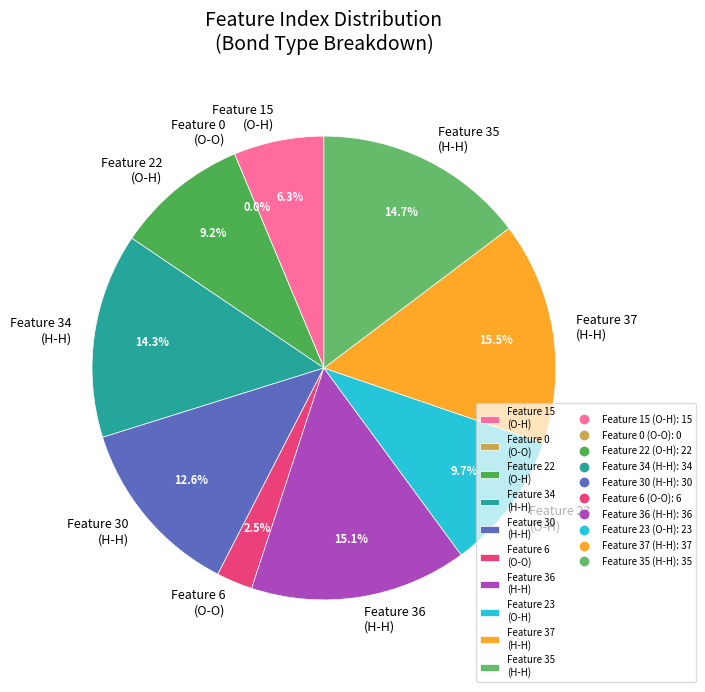

Which category has the biggest portion of the pie?

Feature 37